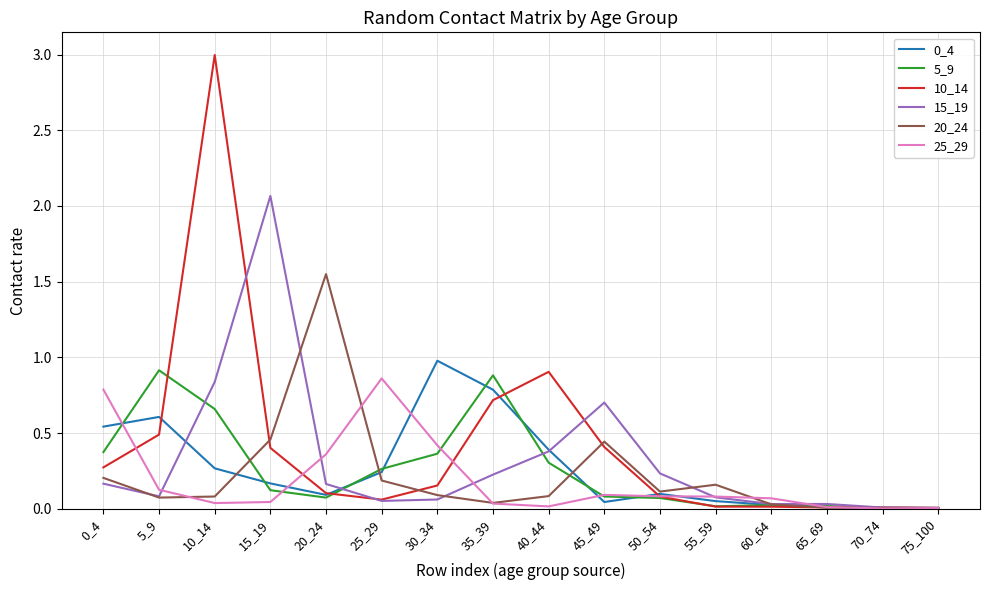

What is the highest value of the 0_4 series?

1.0